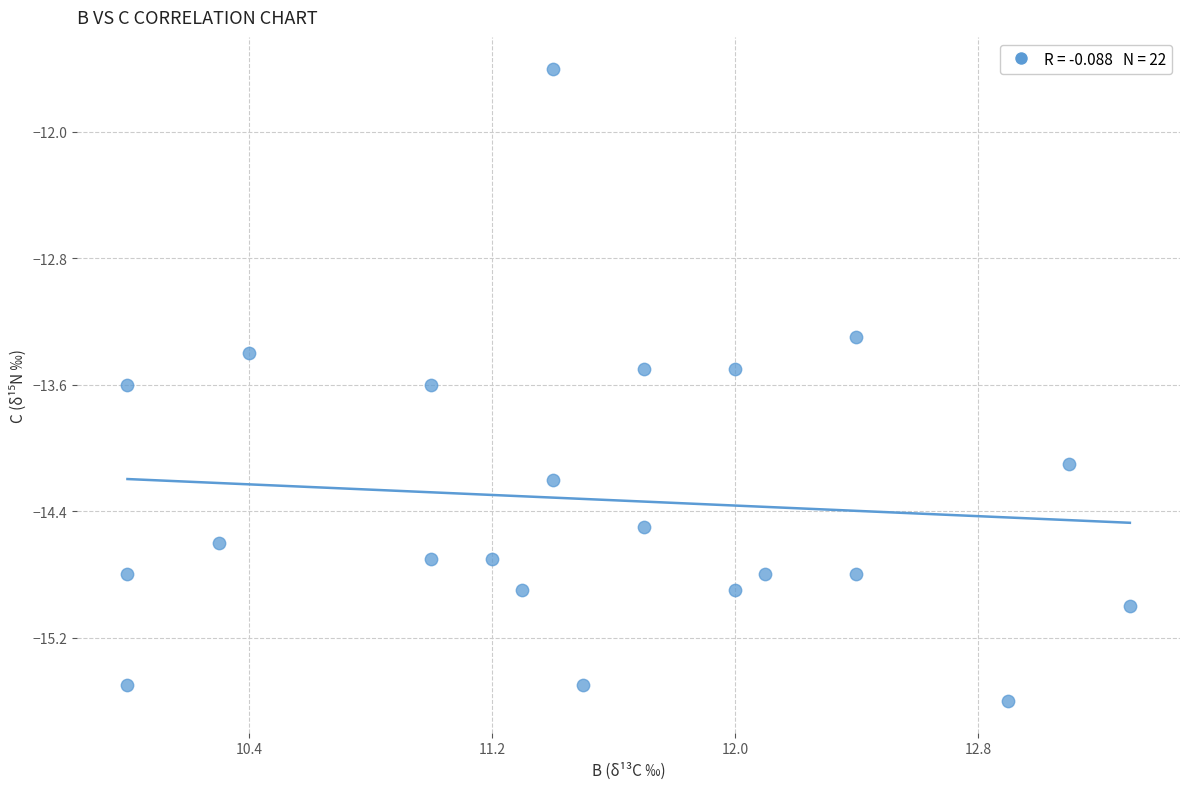

What is the range of Y values (max minus min)?

4.0